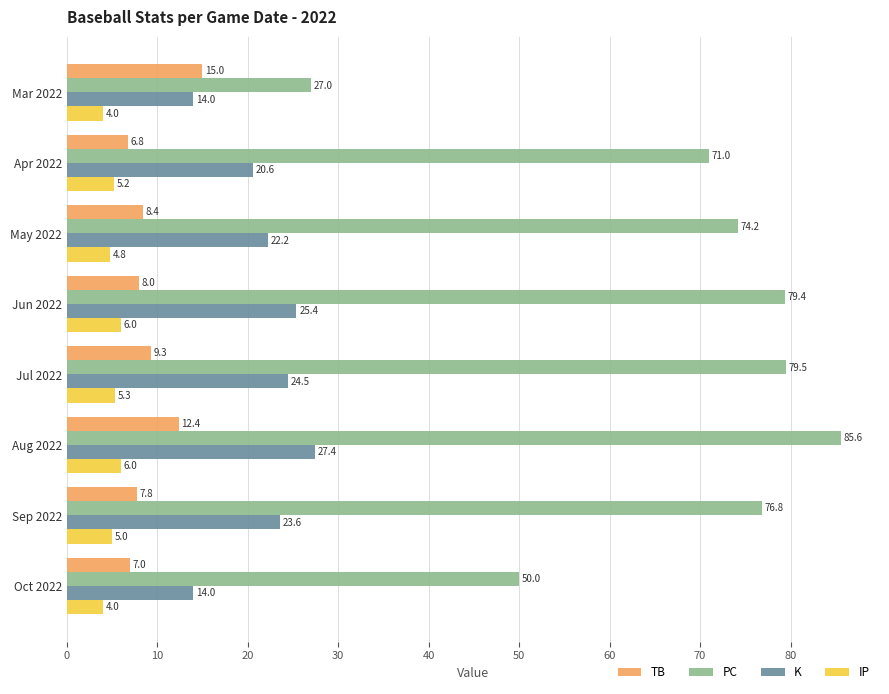

List the labels in order of TB value, smallest first.

Apr 2022, Oct 2022, Sep 2022, Jun 2022, May 2022, Jul 2022, Aug 2022, Mar 2022